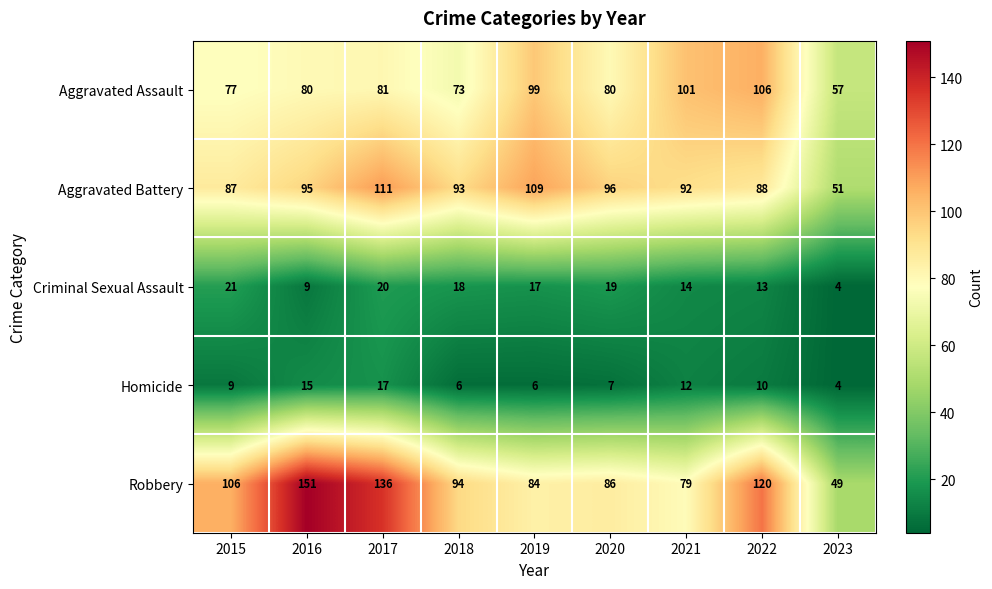

At which category is the sum across all series the highest?

2017